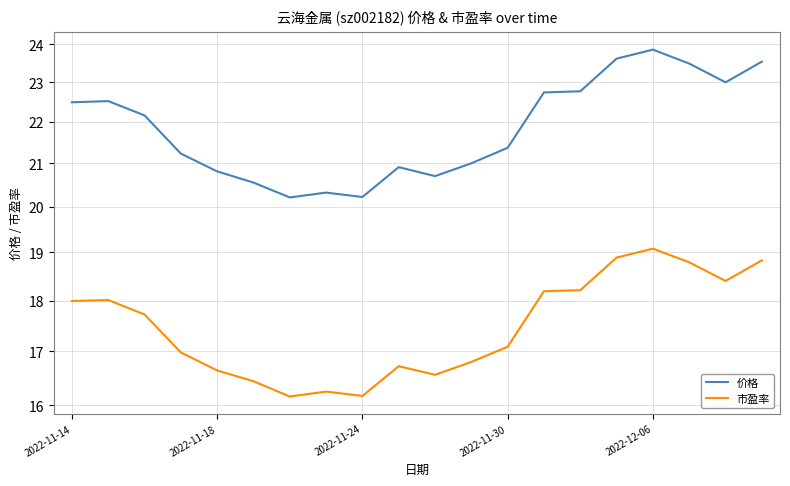

How many distinct data groups are displayed?

2